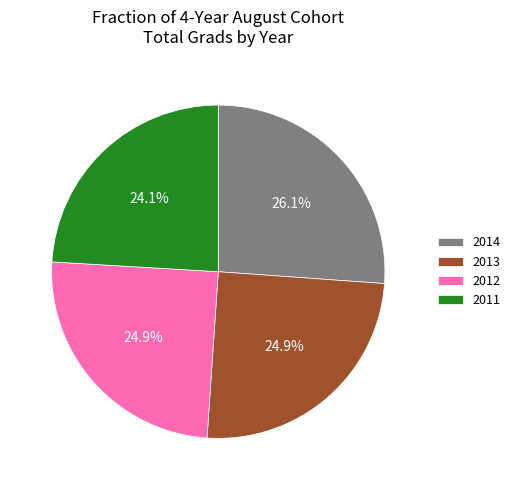

Does any single category account for the majority?

No